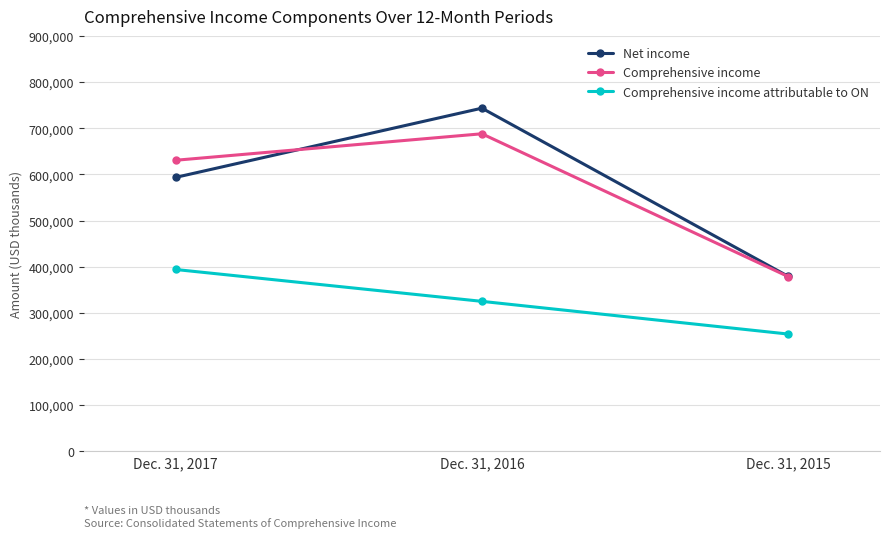

What is the difference between the Comprehensive income attributable to ON values at Dec. 31, 2015 and Dec. 31, 2016?

70843